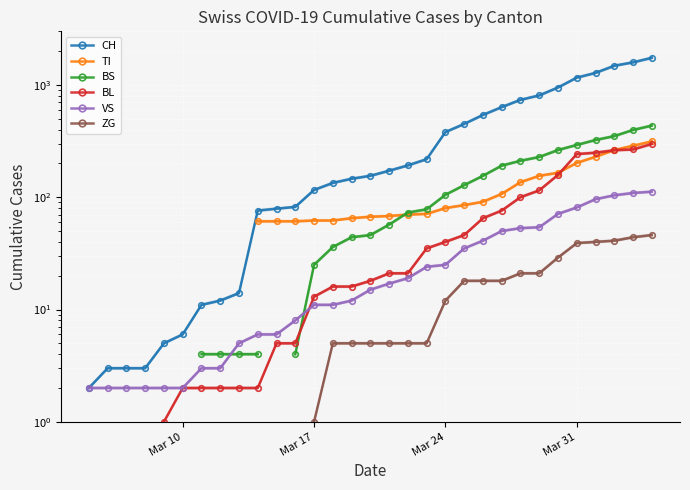

What is the value of the ZG point at the 36th from the left?

39.0